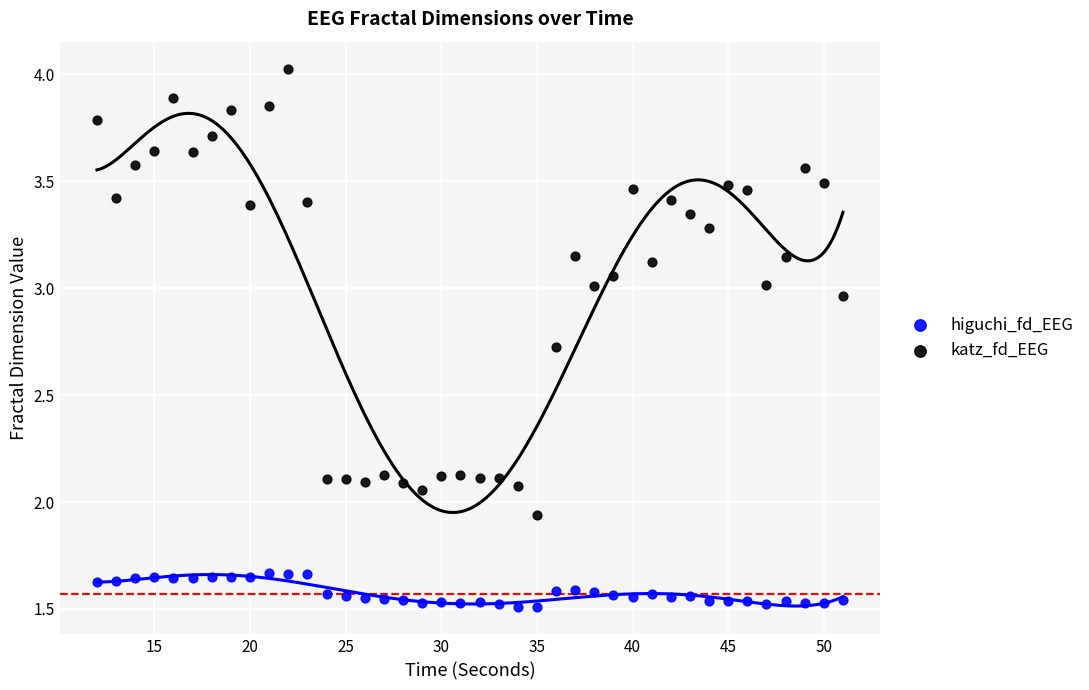

Which series has the widest spread of Y values?

katz_fd_EEG